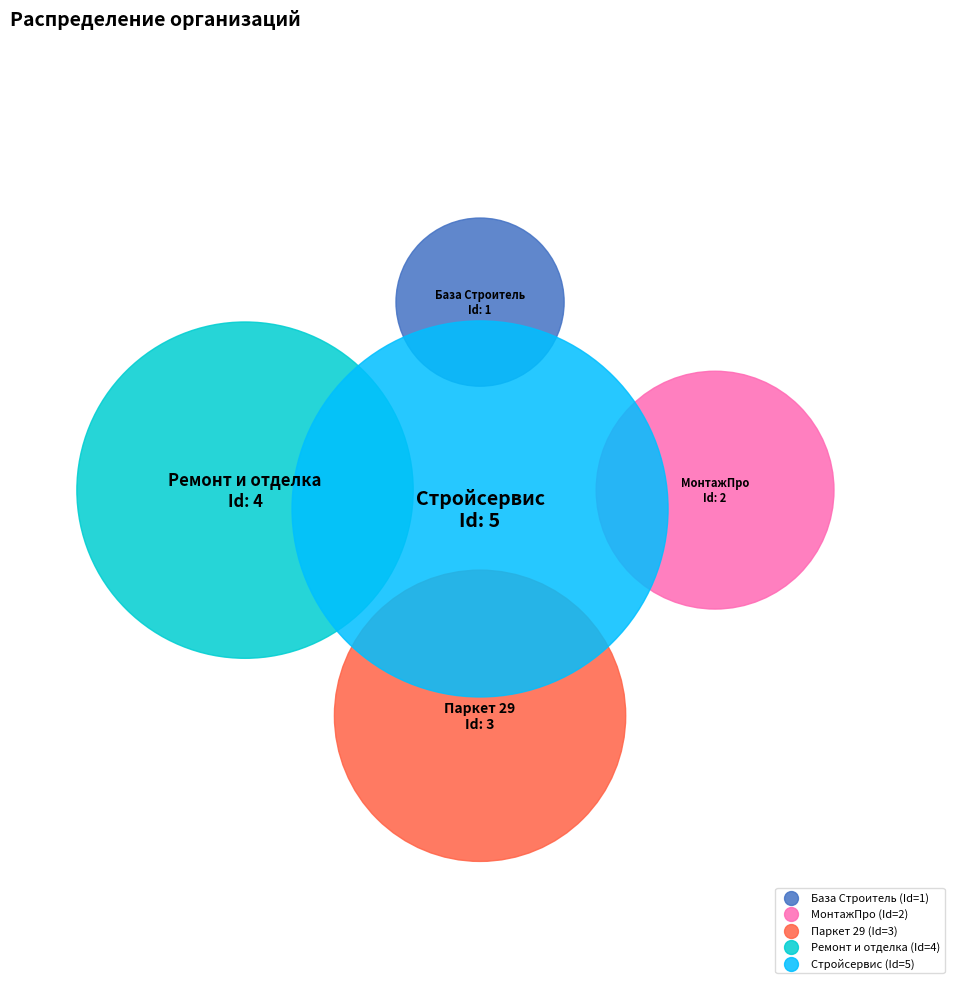

Does Ремонт и отделка represent more than half of the total?

No